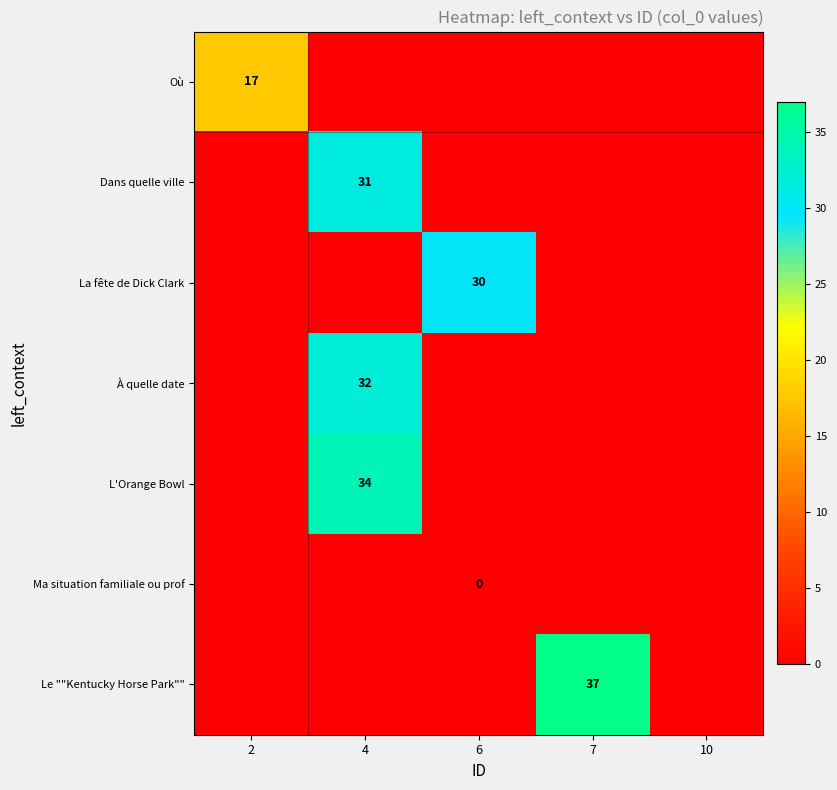

Rank the categories by Dans quelle ville value from lowest to highest.

2, 6, 7, 10, 4